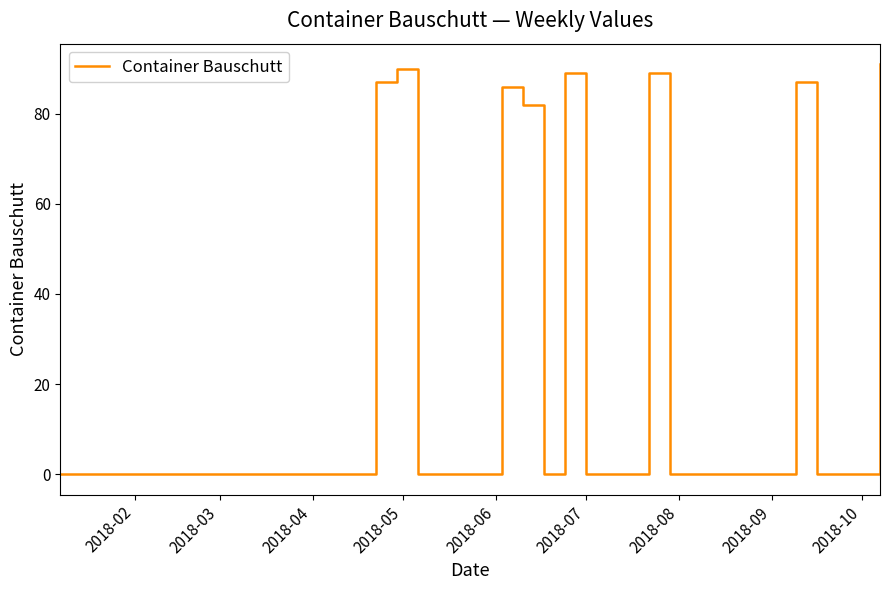

What is the greatest value displayed?

91